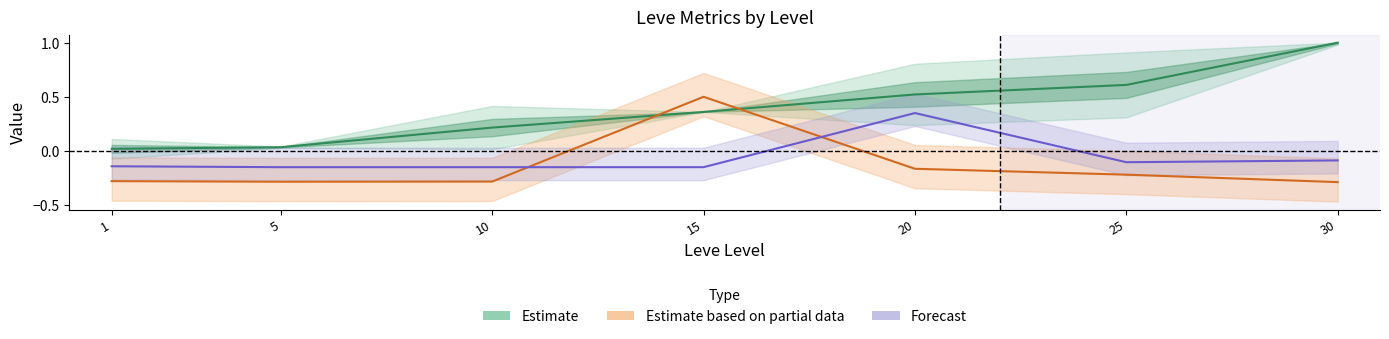

Which series ends up on top after the final intersection of Estimate based on partial data and Forecast?

Forecast